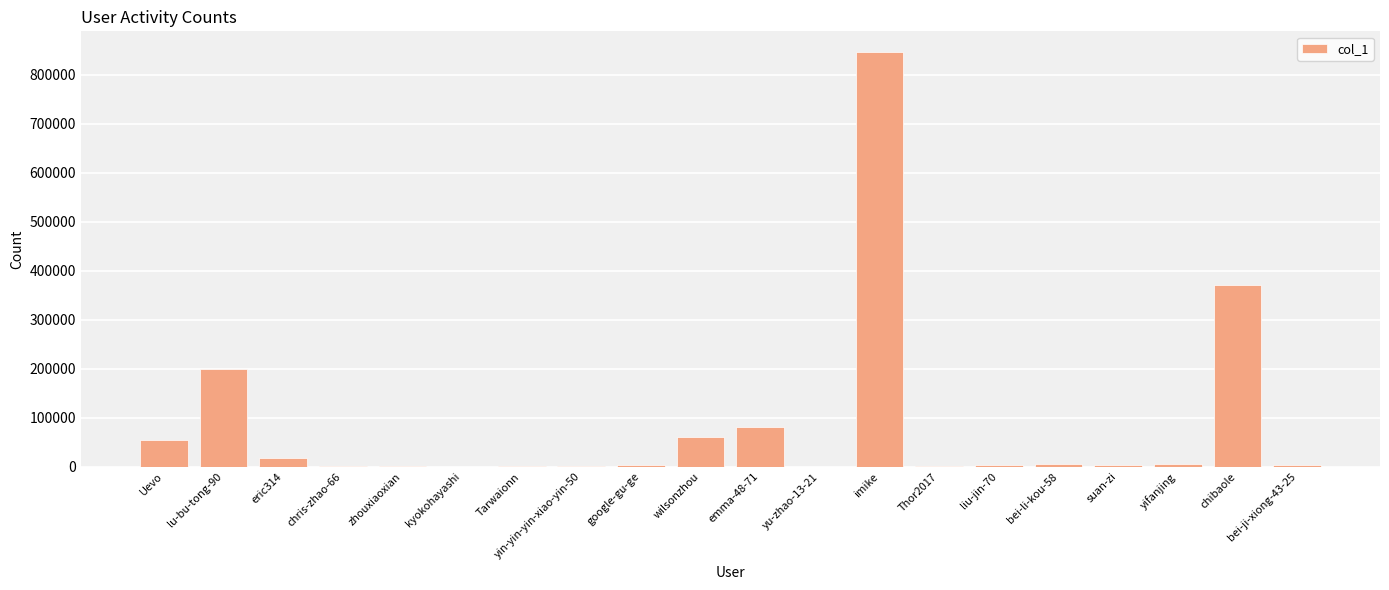

Which label corresponds to the largest value in the chart?

imike